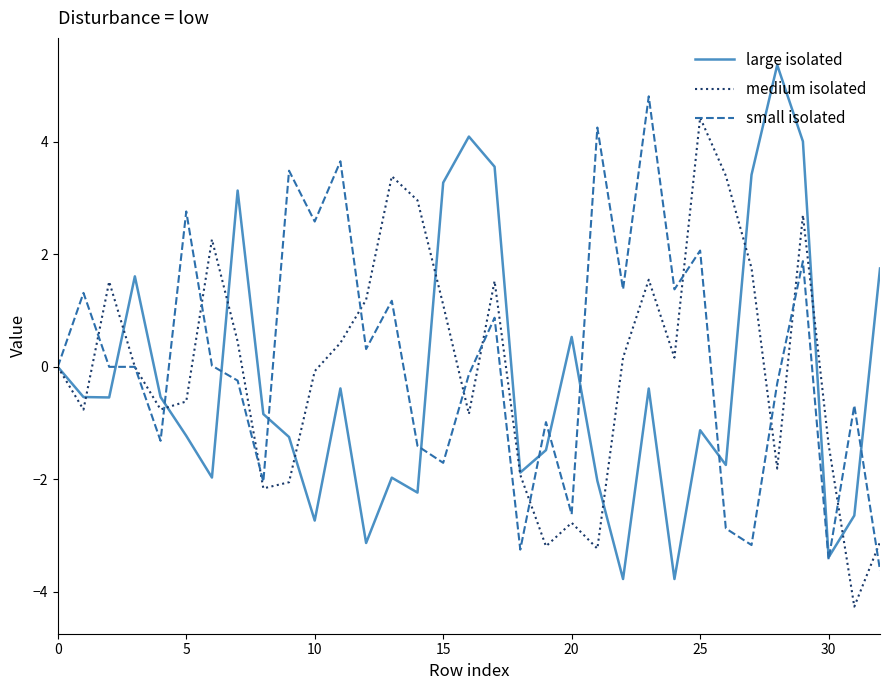

Which series has the largest total across all categories?

small isolated